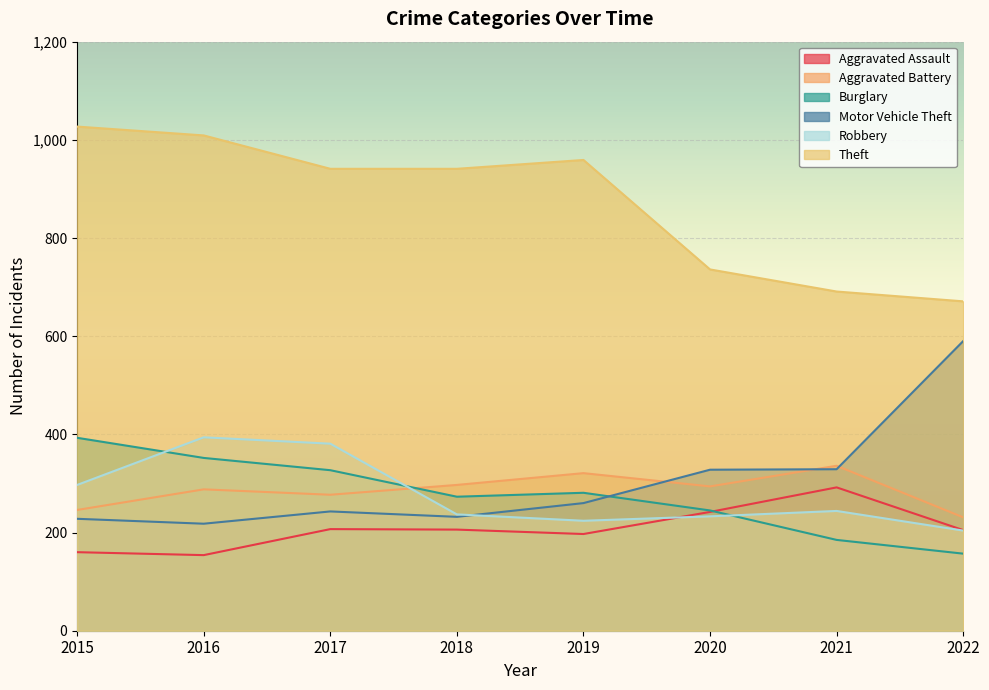

How many times do Aggravated Assault and Robbery cross each other?

1